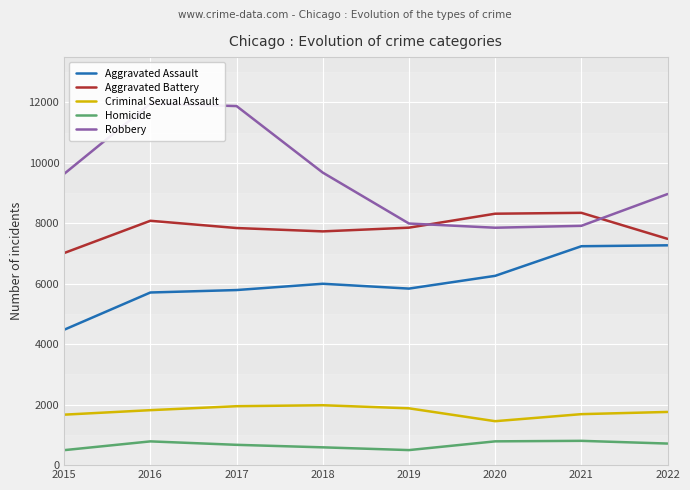

Is it true that Robbery equals 2041 at 2021?

False